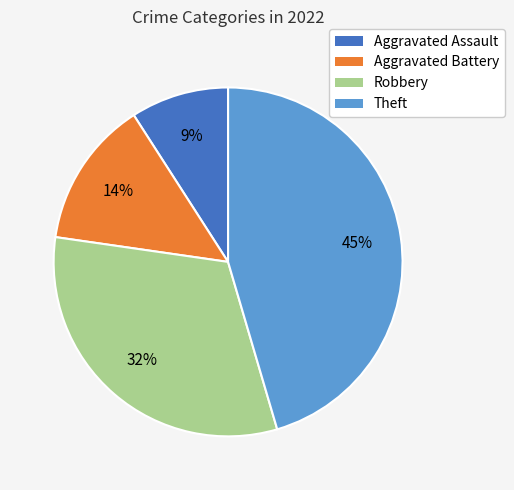

Which has a higher value, Theft or Robbery?

Theft